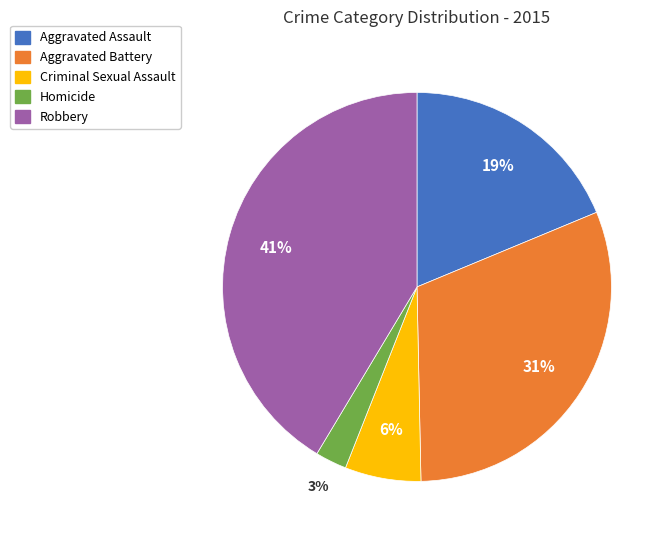

Which category has the smallest portion of the pie?

Homicide